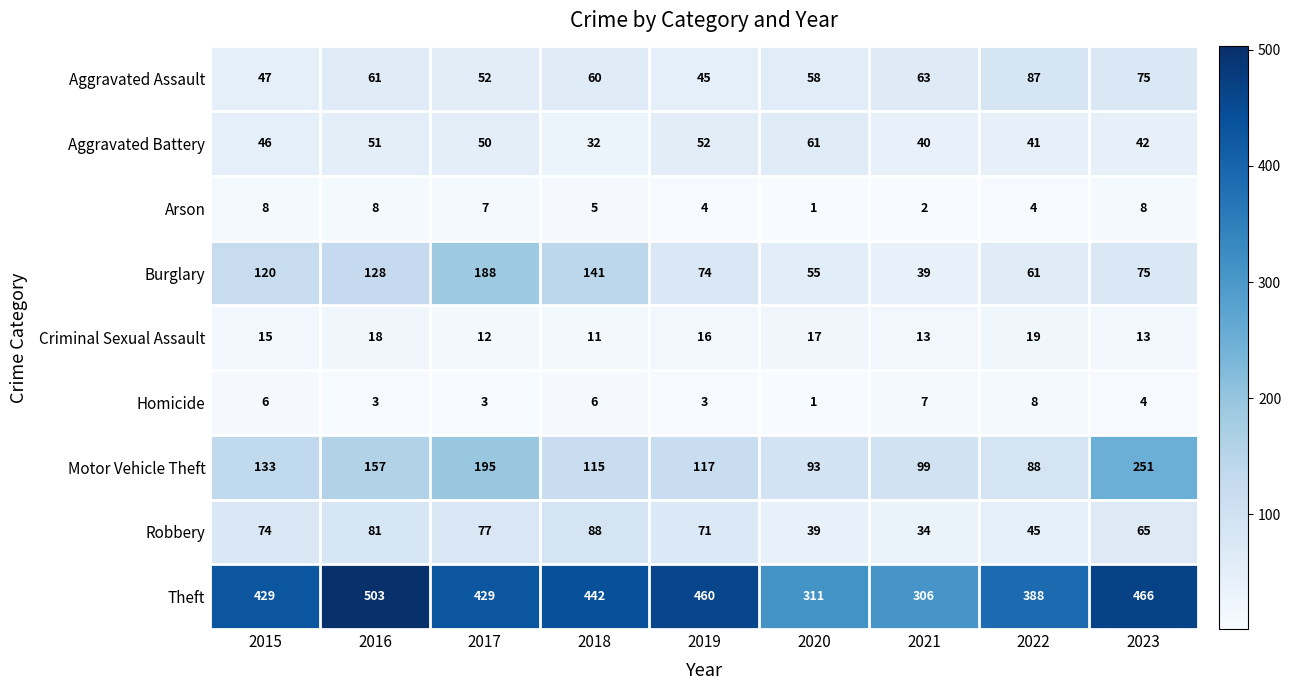

Is the value of Arson at 2017 greater than the value of Aggravated Battery at 2018?

No